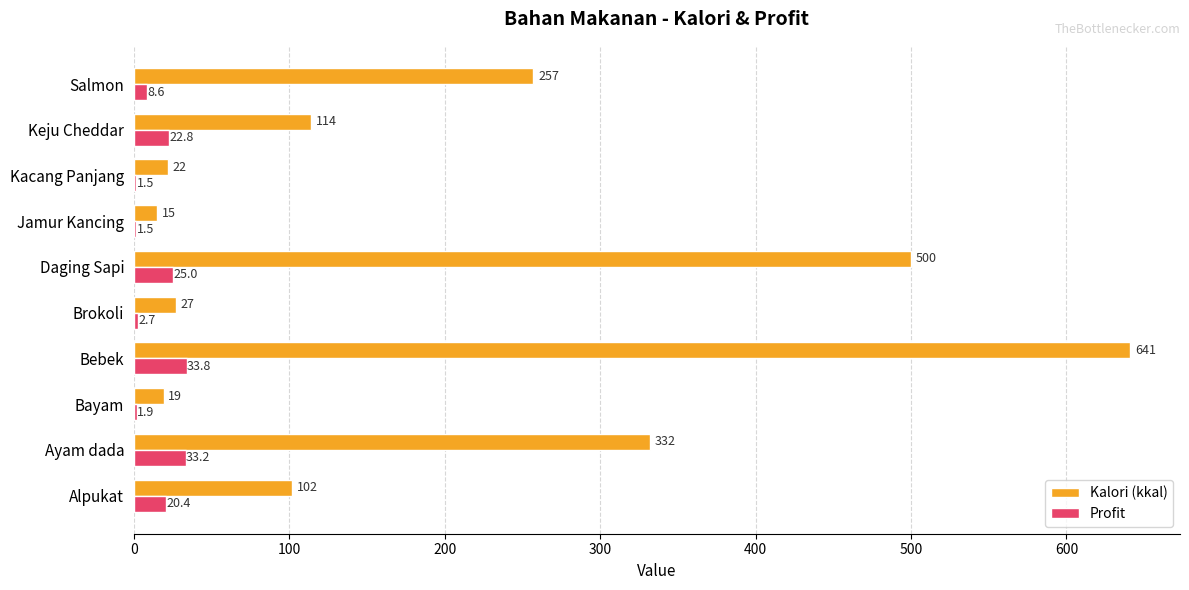

What is the average value of the Profit series?

15.1